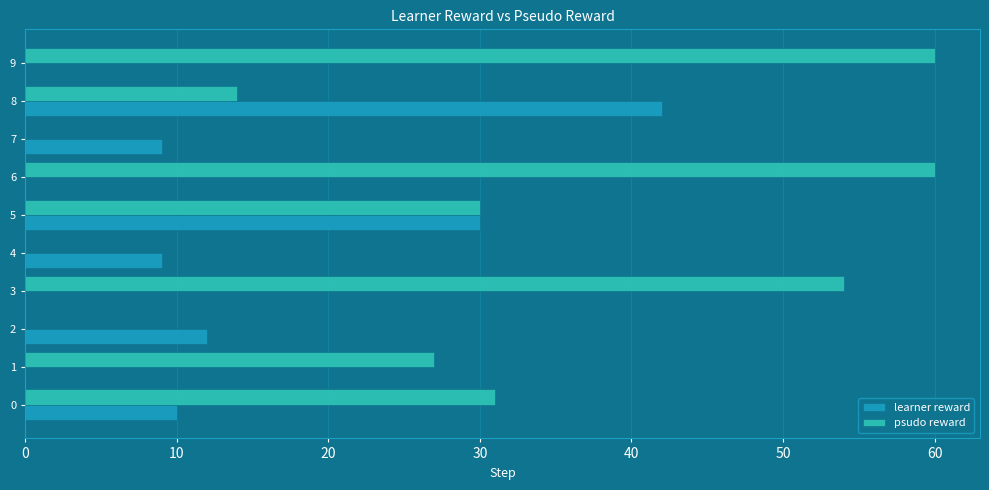

What are all the series names shown in the legend?

learner reward, psudo reward